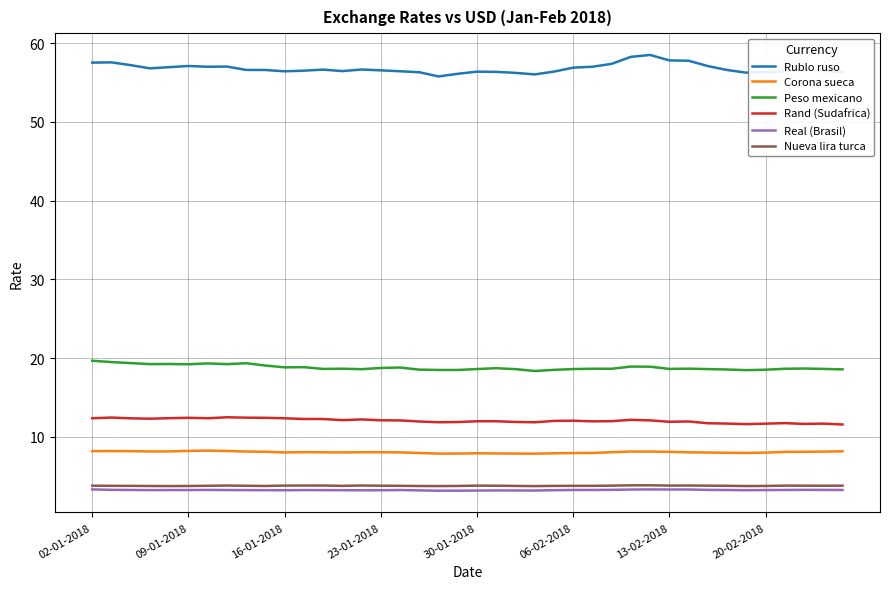

True or false: Rublo ruso and Real (Brasil) intersect in this chart.

False